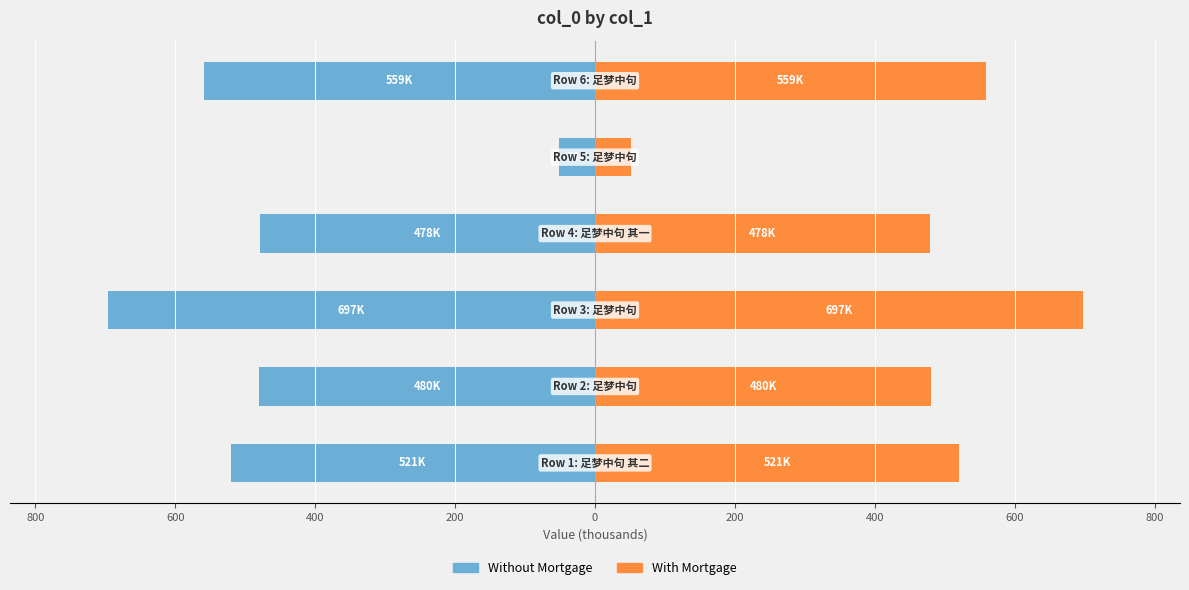

Which series has the largest range (max minus min)?

Without Mortgage